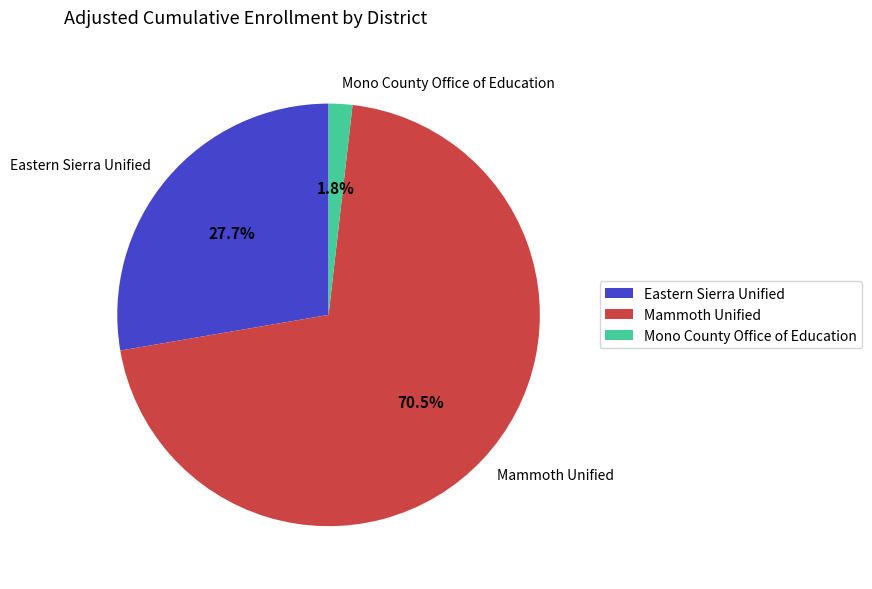

Which has a higher value, Mono County Office of Education or Mammoth Unified?

Mammoth Unified